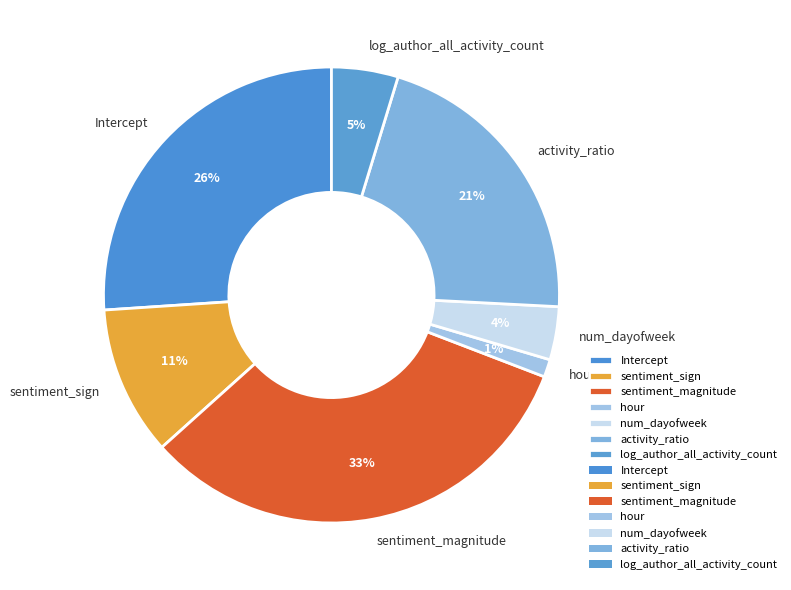

To the nearest percent, what portion does activity_ratio represent?

21%